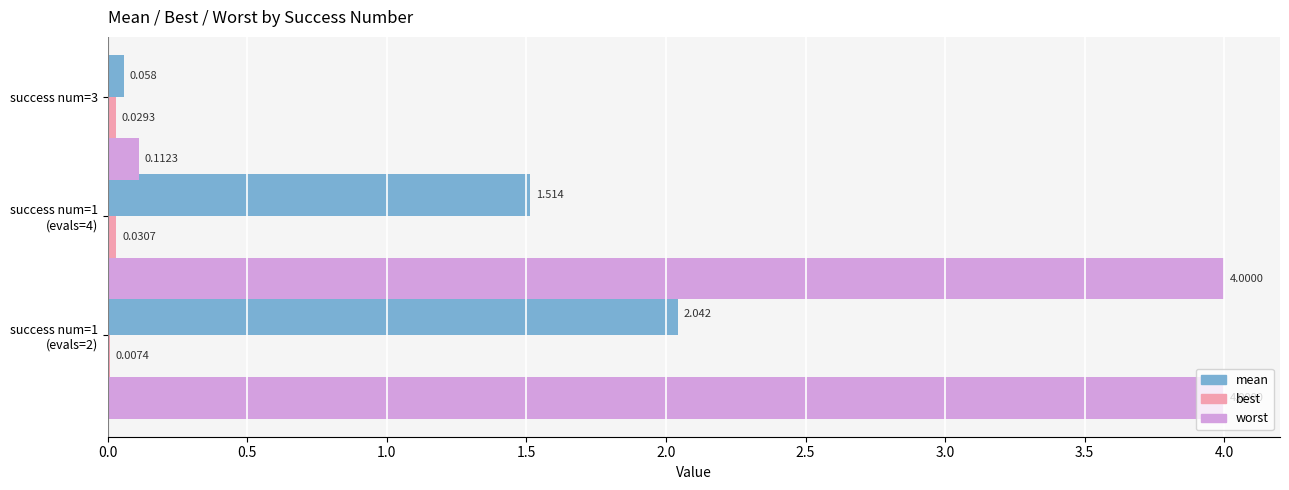

Which series has the largest total across all categories?

worst